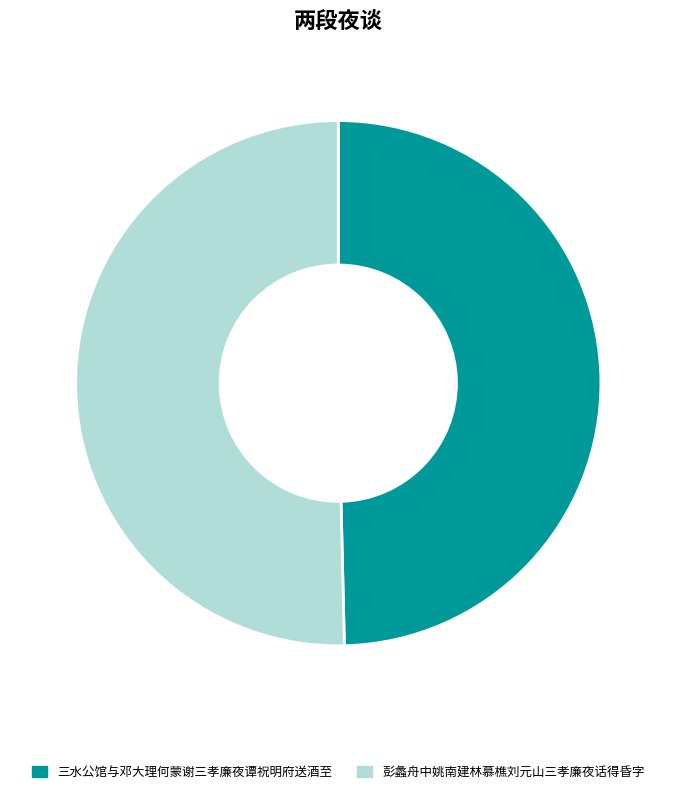

The 彭蠡舟中姚南建林慕樵刘元山三孝廉夜话得昏字 slice represents 50% of the pie. True or false?

True